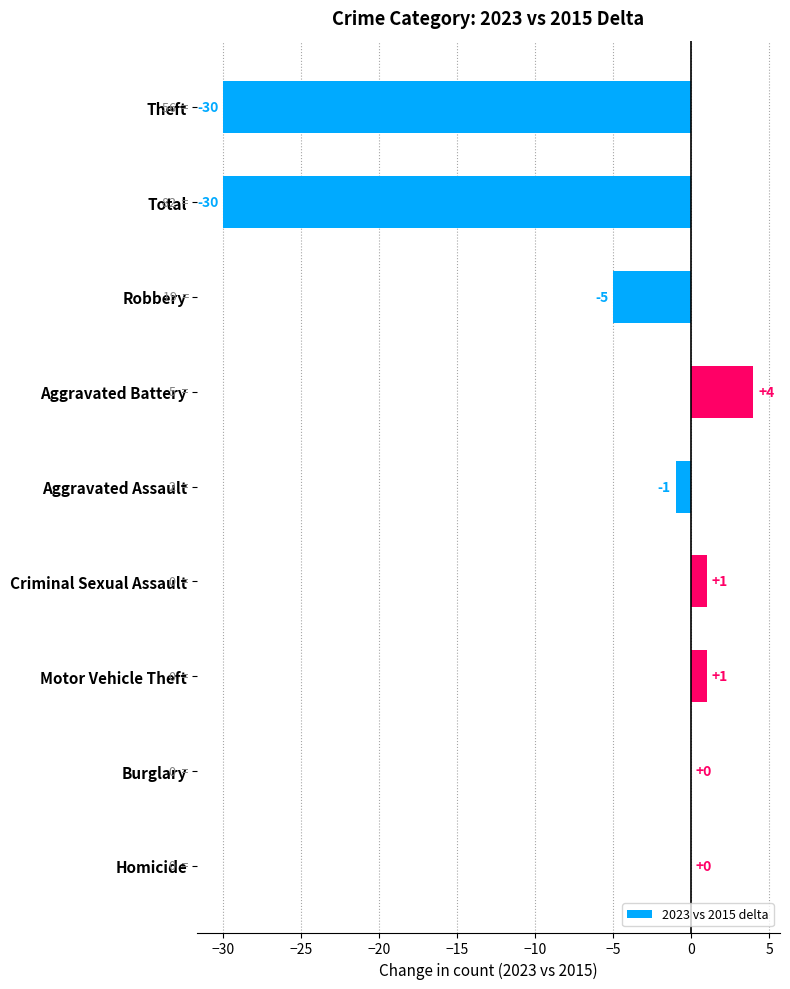

Count the number of data series in this chart.

1